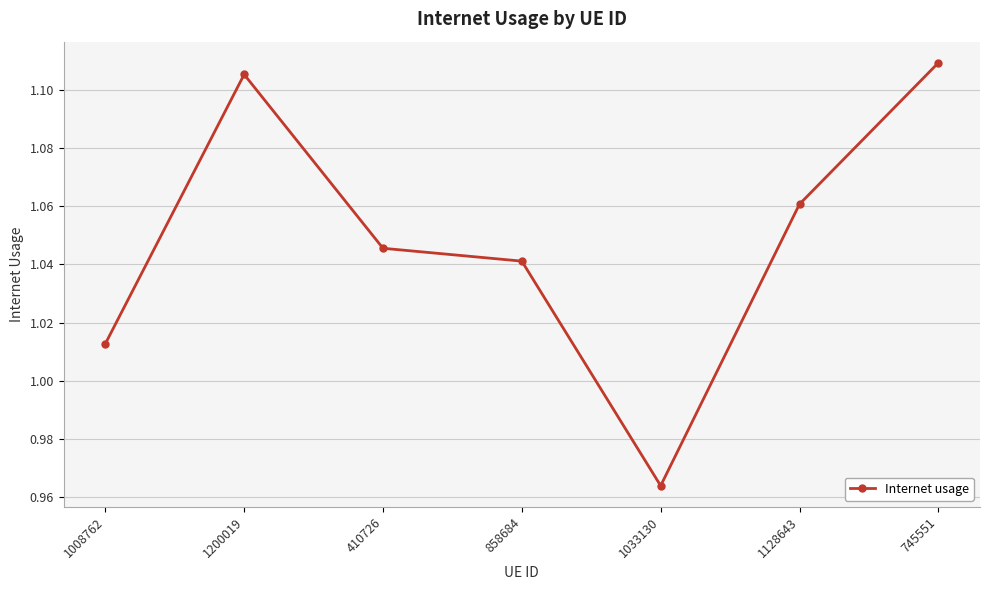

At which category does the chart reach its peak across all series?

745551